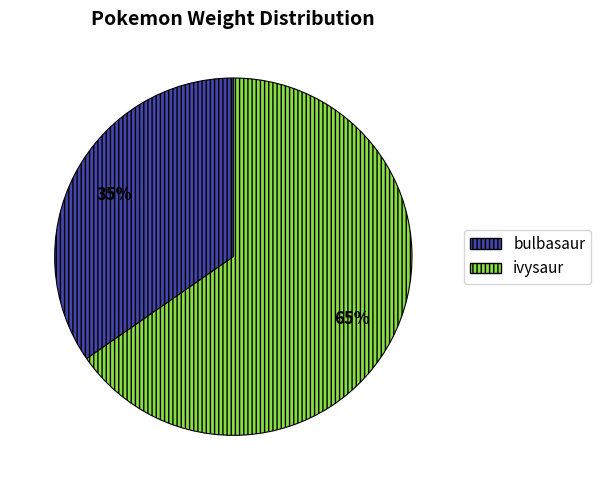

How many segments does this pie chart have?

2